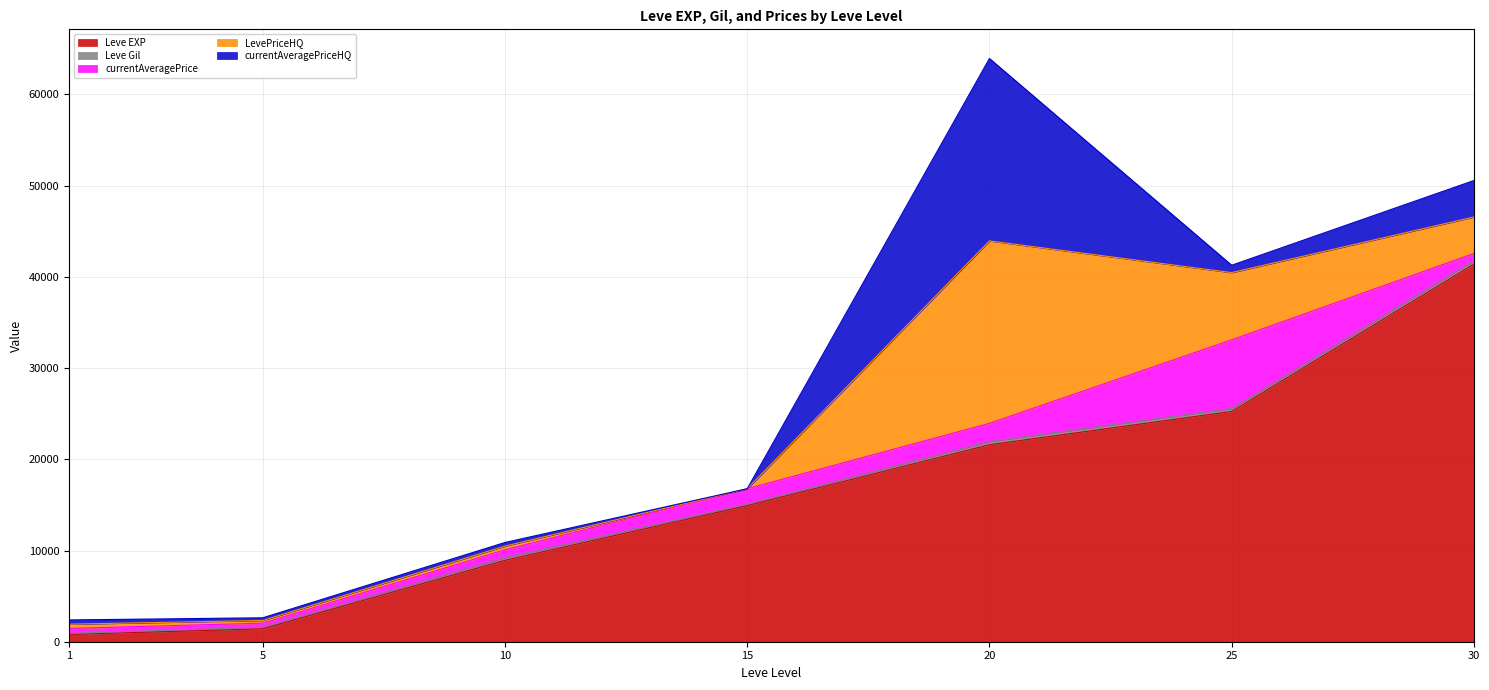

How many interior local peaks does the currentAveragePrice series have?

1